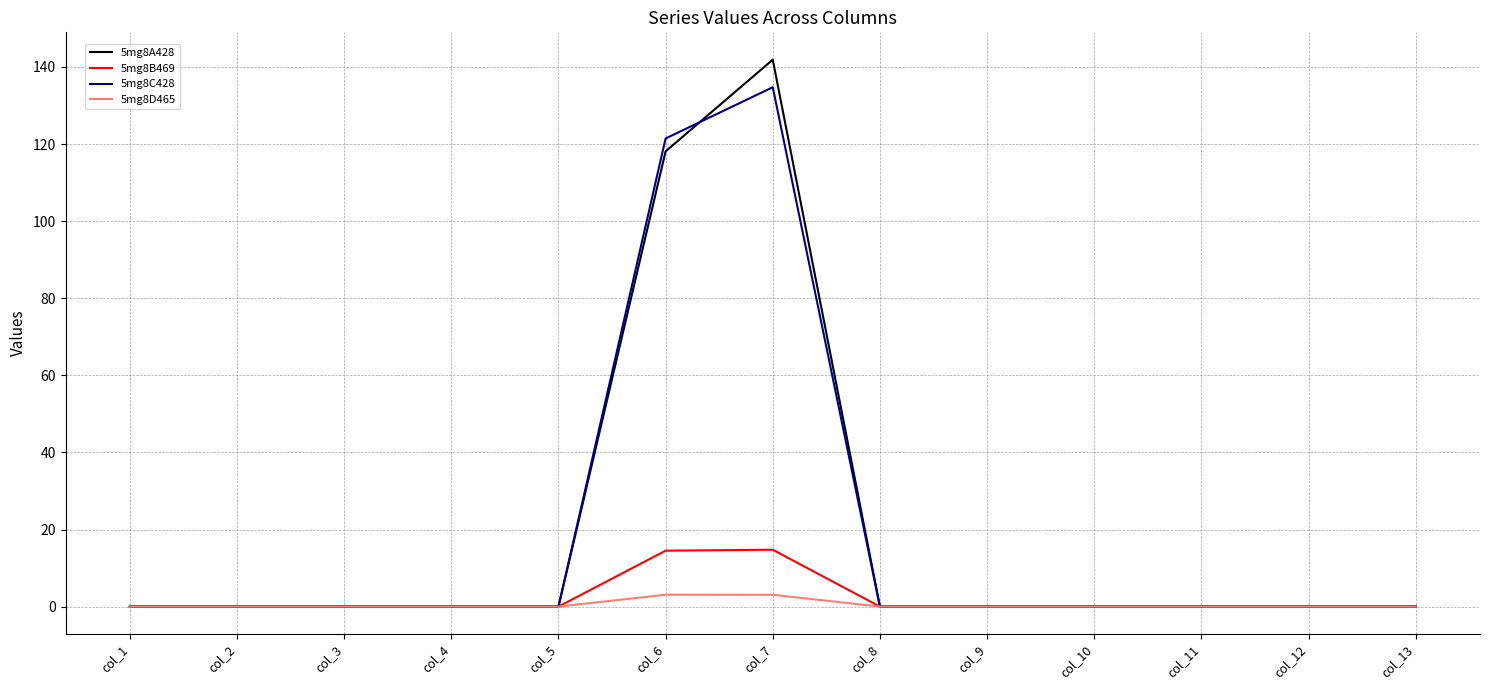

At which category is the sum across all series the highest?

col_7